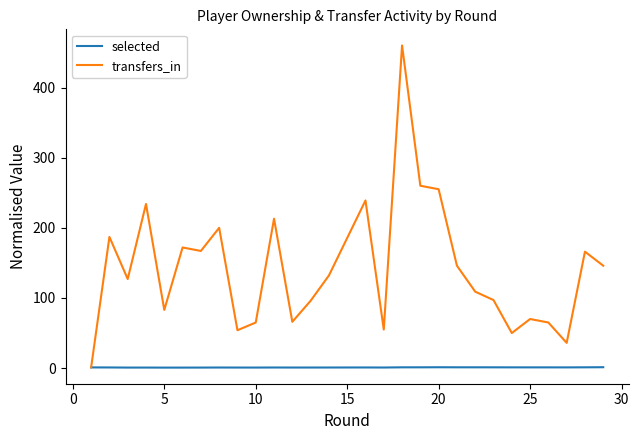

The value of selected at 0 is 1.4. True or false?

False